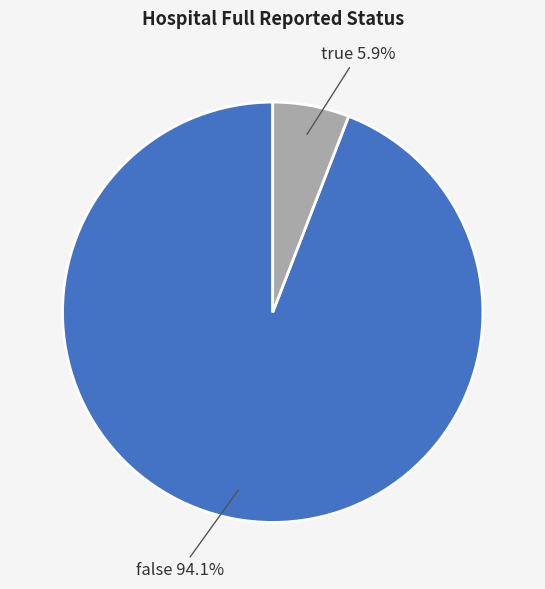

Between false and true, which is larger?

false